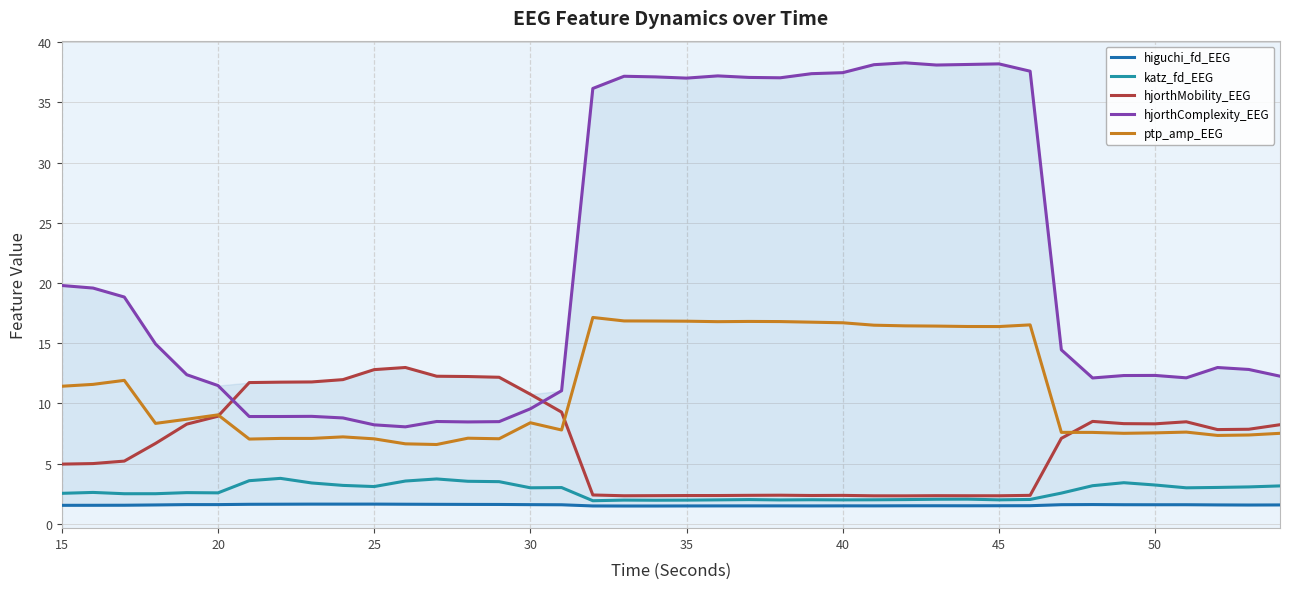

True or false: hjorthComplexity_EEG and katz_fd_EEG intersect in this chart.

False